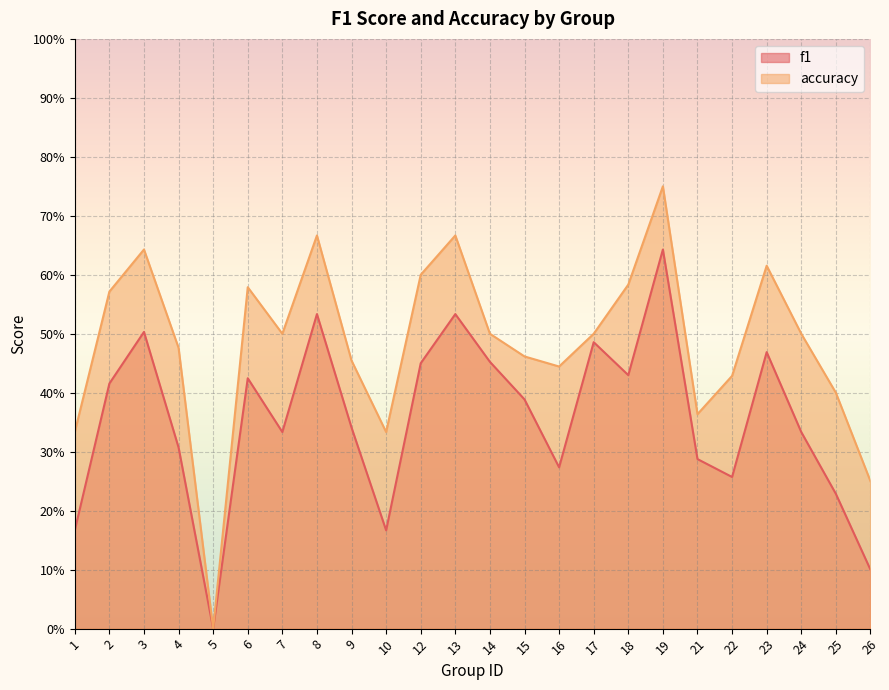

At which label does accuracy reach its minimum?

5